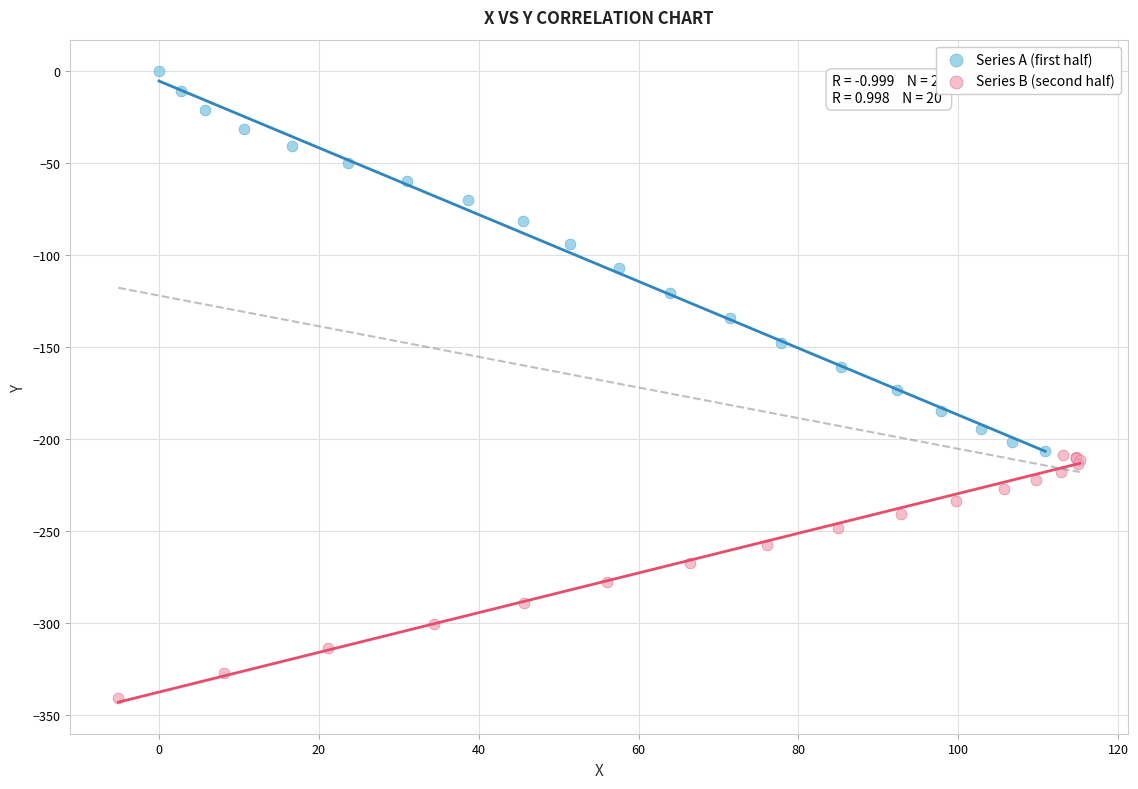

Which series has the widest spread of Y values?

Series A (first half)